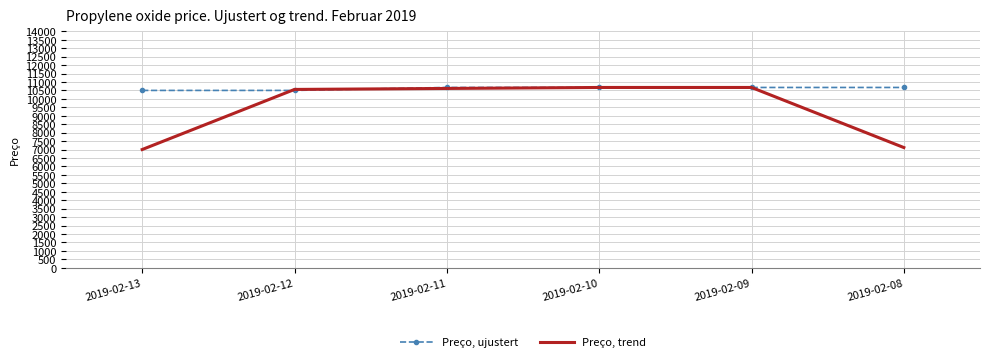

What is the difference between the maximum and minimum values in the Preço, ujustert series?

175.0